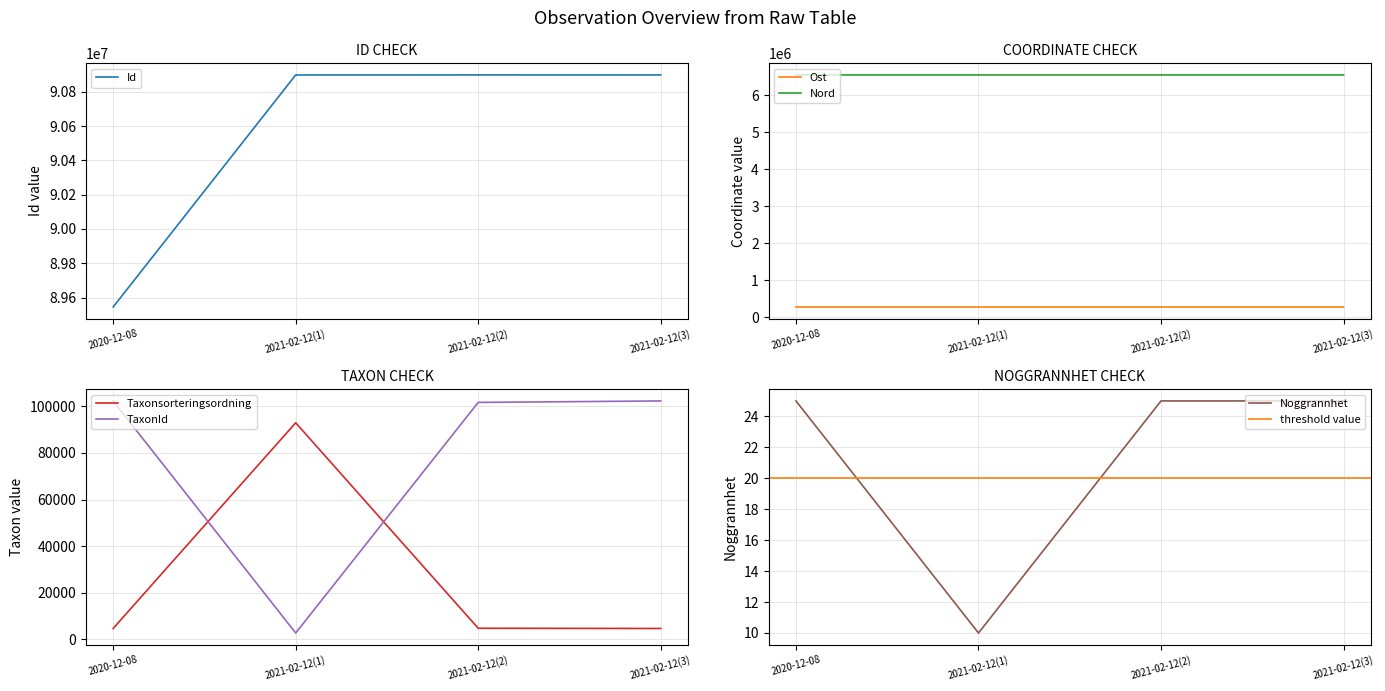

Does the chart have visible grid lines?

Yes